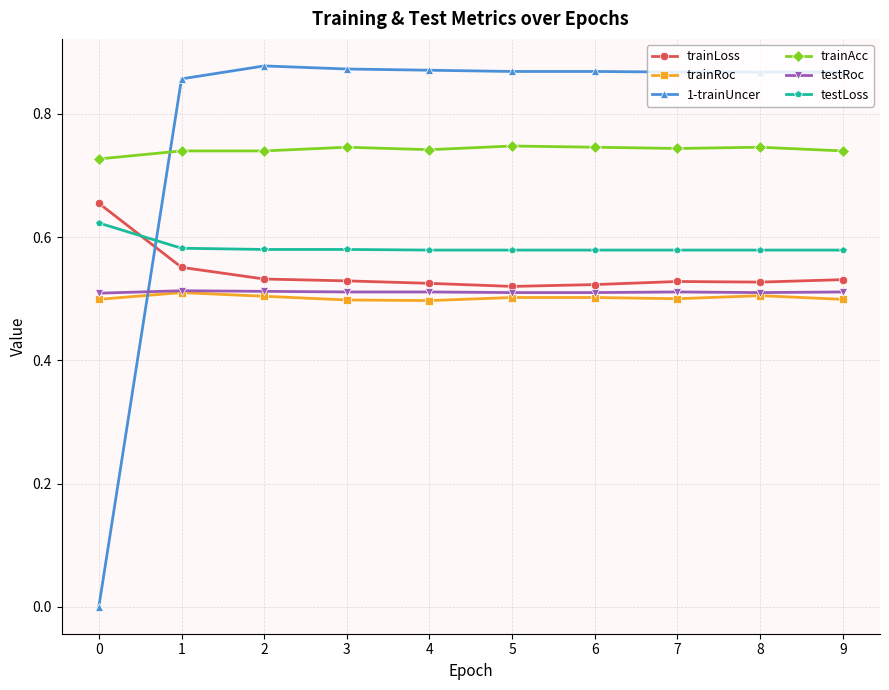

Is the value of trainAcc at 2 greater than the value of trainLoss at 0?

Yes